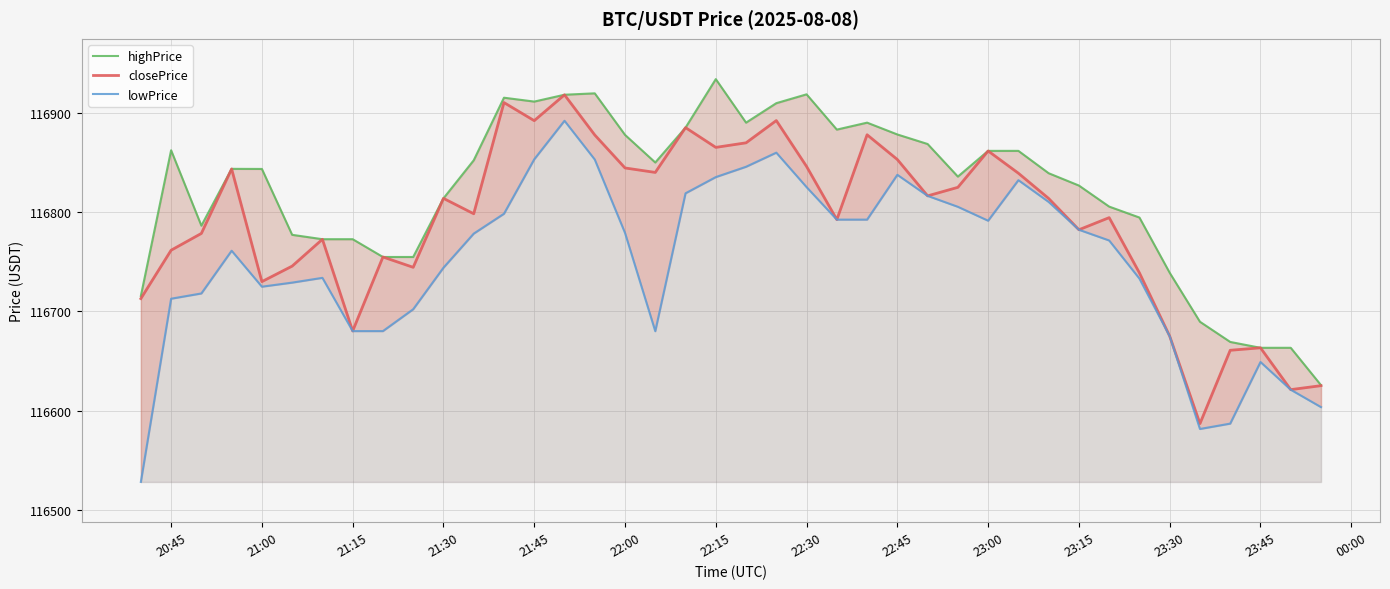

What is the maximum value for closePrice?

116917.8